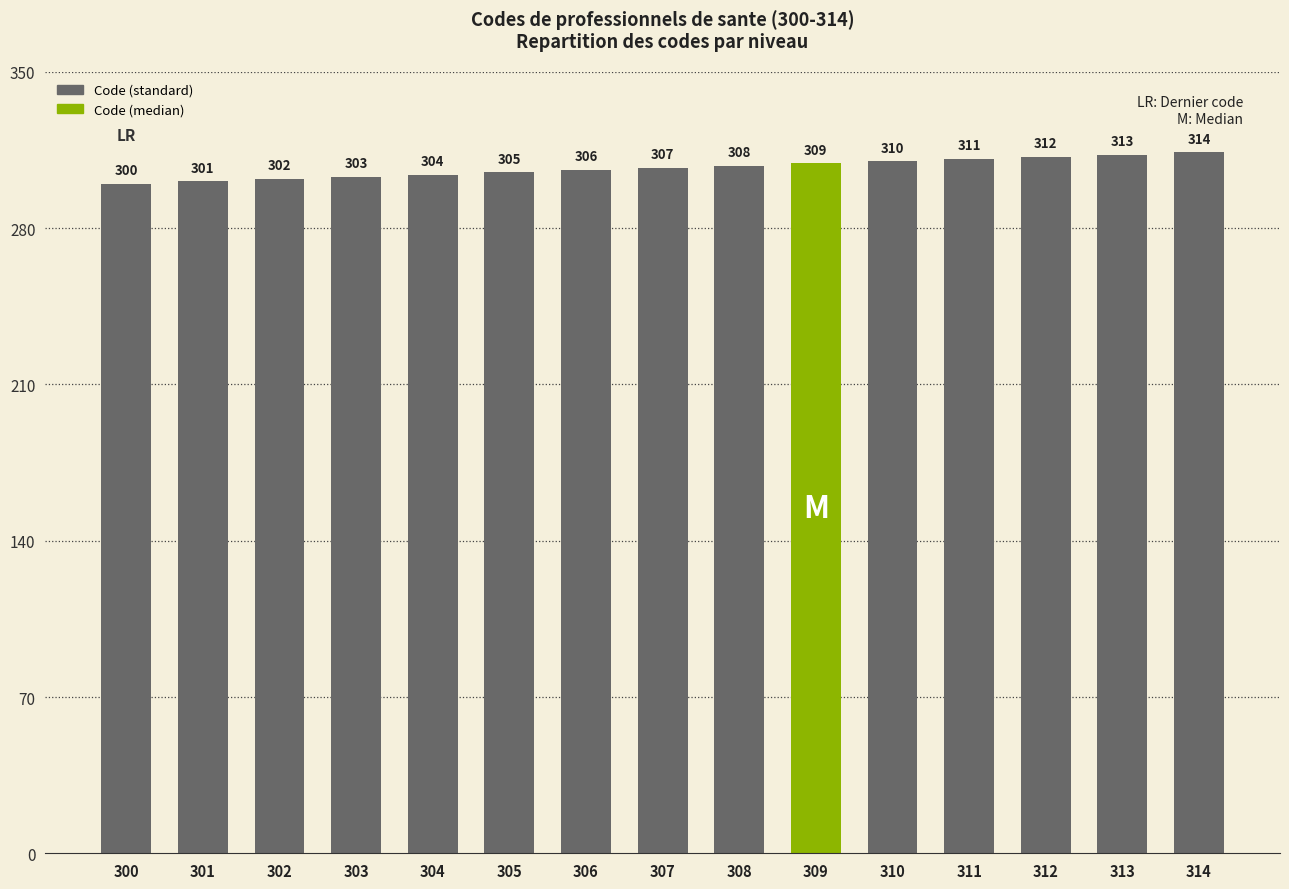

List the labels in order of value, smallest first.

300, 301, 302, 303, 304, 305, 306, 307, 308, 309, 310, 311, 312, 313, 314